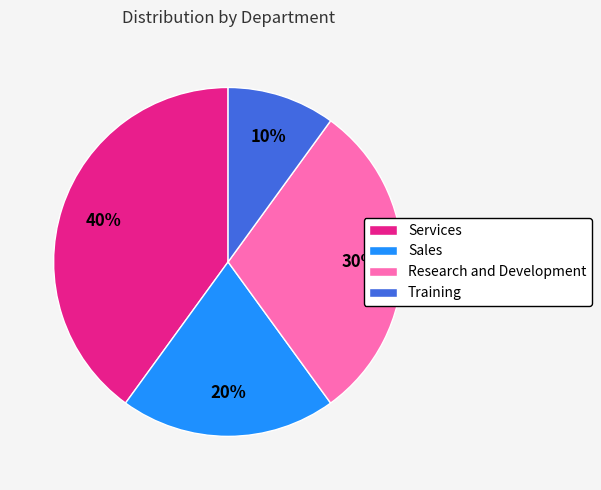

Does Sales represent more than half of the total?

No